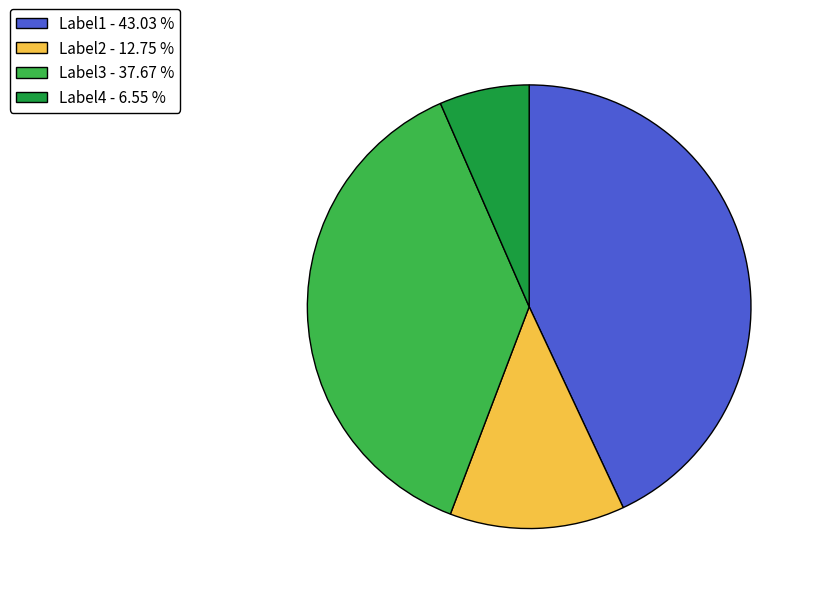

Between Label3 - 37.67 % and Label2 - 12.75 %, which is larger?

Label3 - 37.67 %